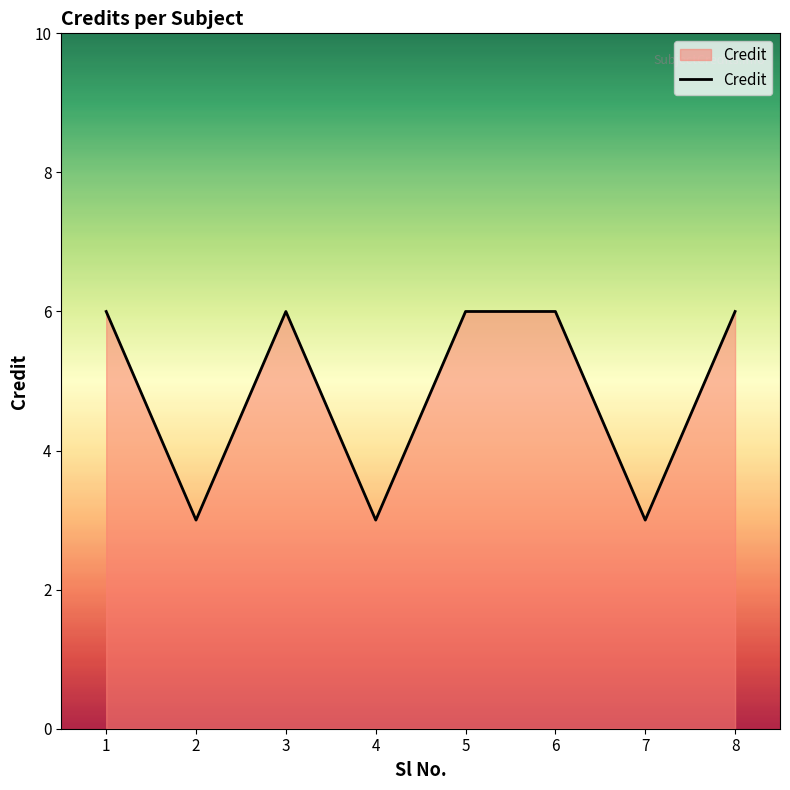

What is the minimum value shown in the chart?

3